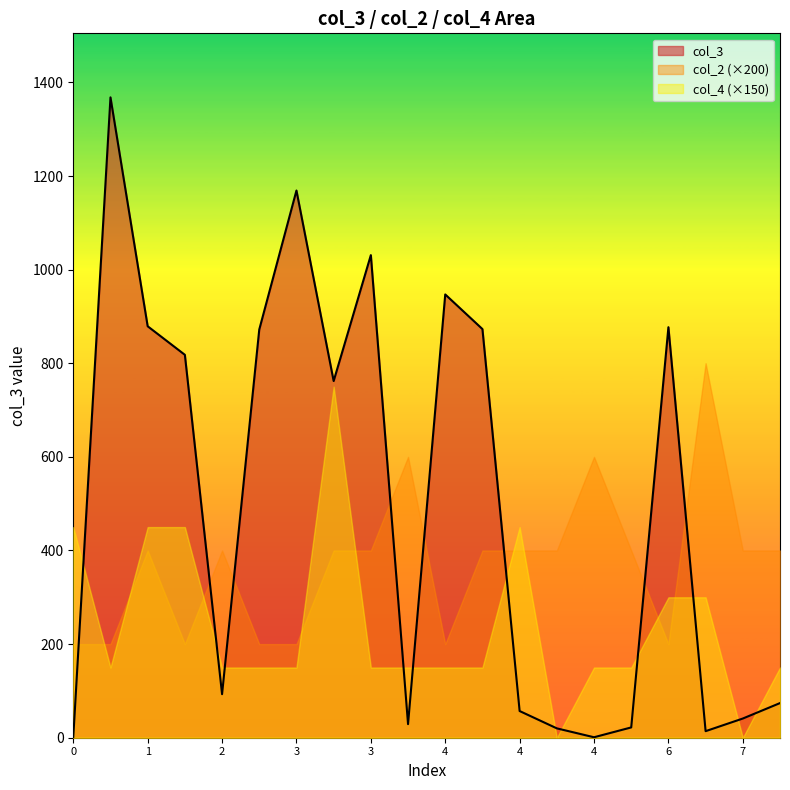

Rank the series at 4 from highest to lowest value.

col_3, col_2, col_4